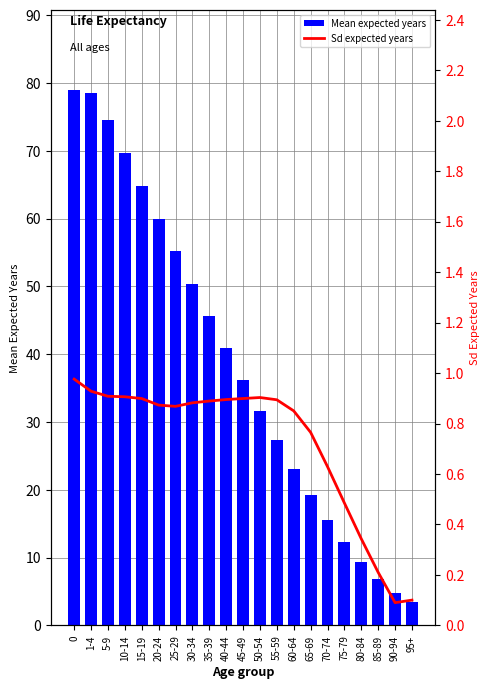

What is the label of the 15th bar from the left?

65-69